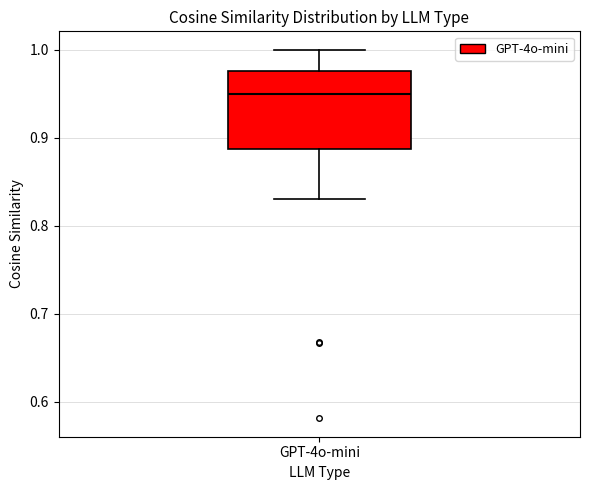

Transcribe this box plot: give where the median line is, the range the box spans, and where the two whiskers end, as read against the y-axis. The values are not printed on the chart, so give them approximately, as read against the axis.

median 0.95, box 0.89 to 0.98, whiskers 0.83 to 1.00